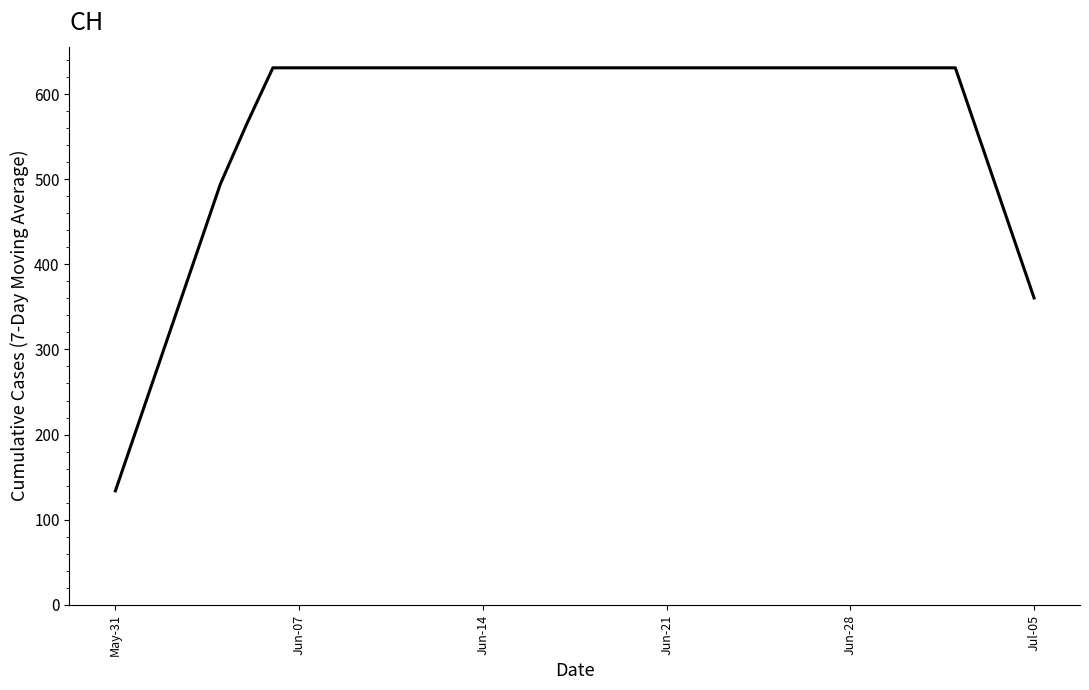

How many lines are shown in the chart?

1